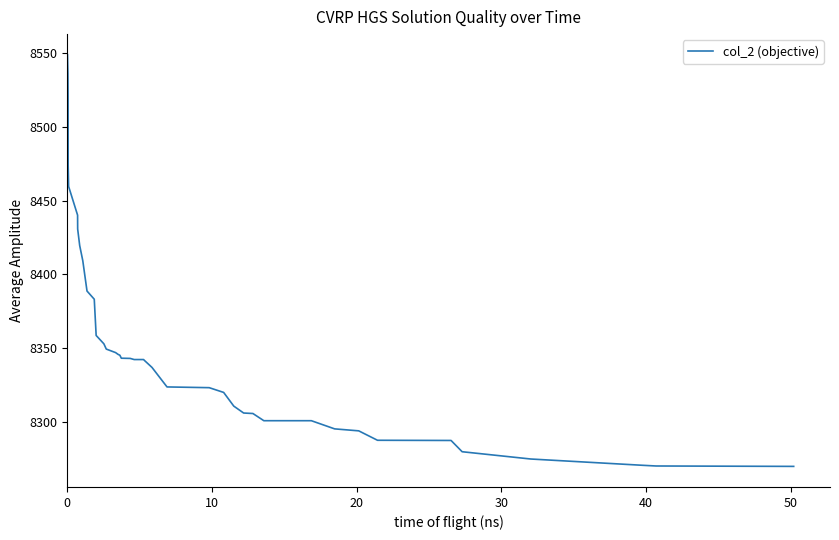

What is the maximum value shown in the chart?

8549.0